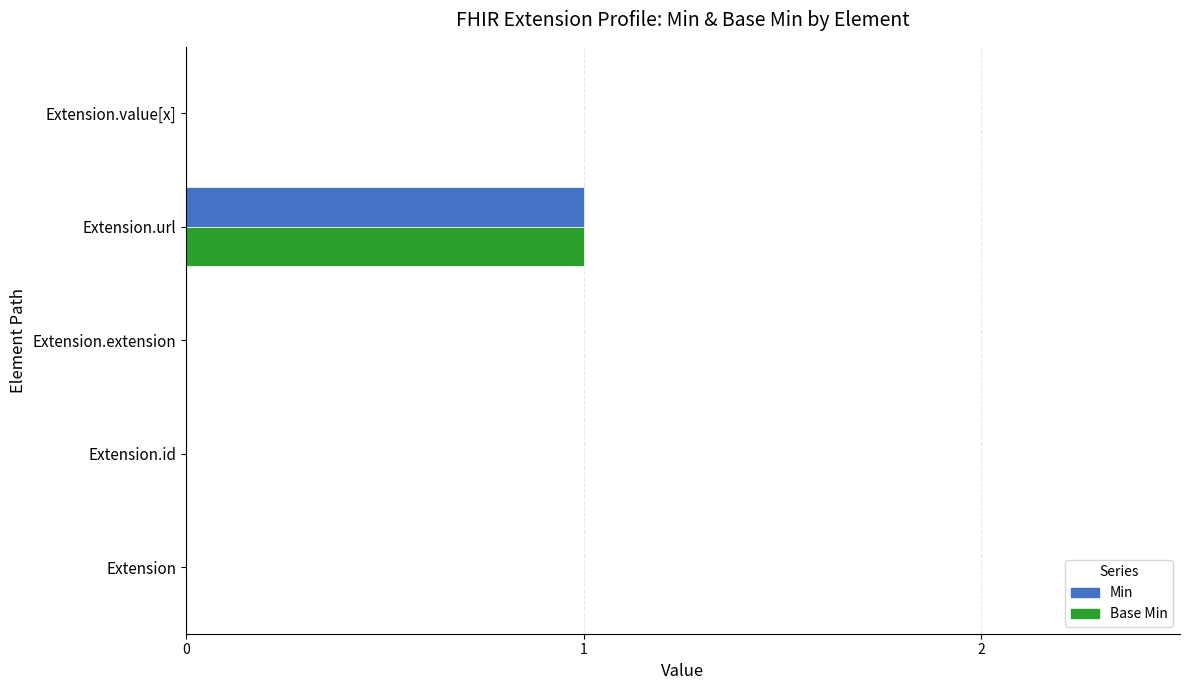

What is the sum of all Base Min values?

1